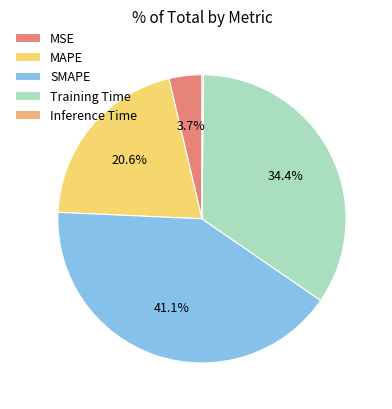

Is there any slice that represents more than half of the pie?

No